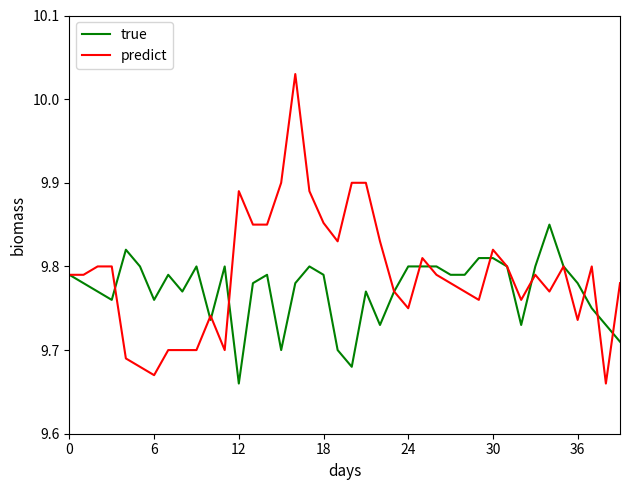

Rank the series by their maximum value, from highest to lowest.

predict, true